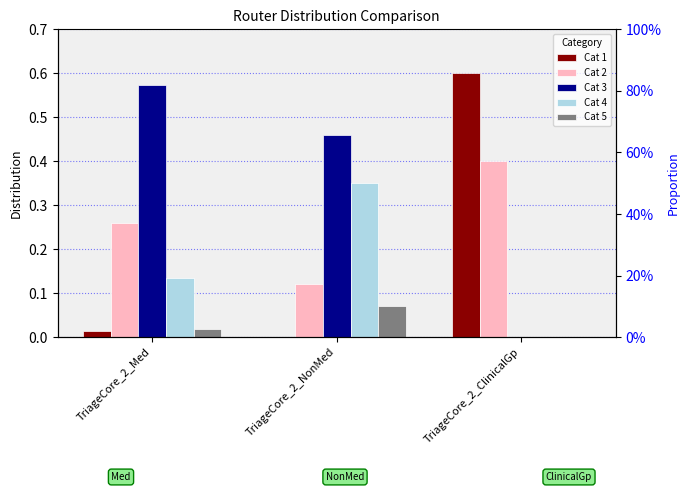

Which series has the largest total across all categories?

Cat 3